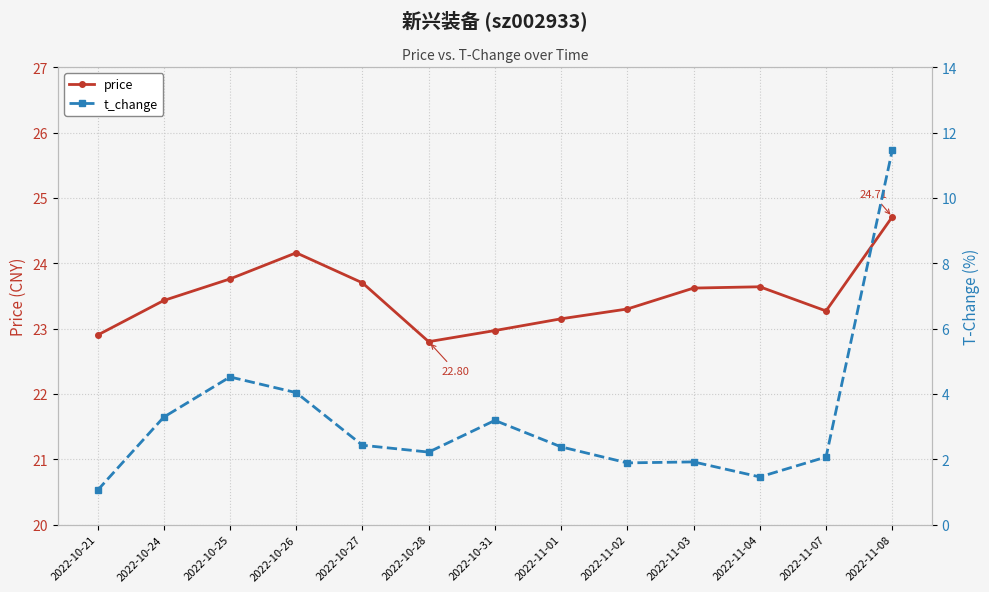

Does the chart display data point markers on the line(s)?

Yes